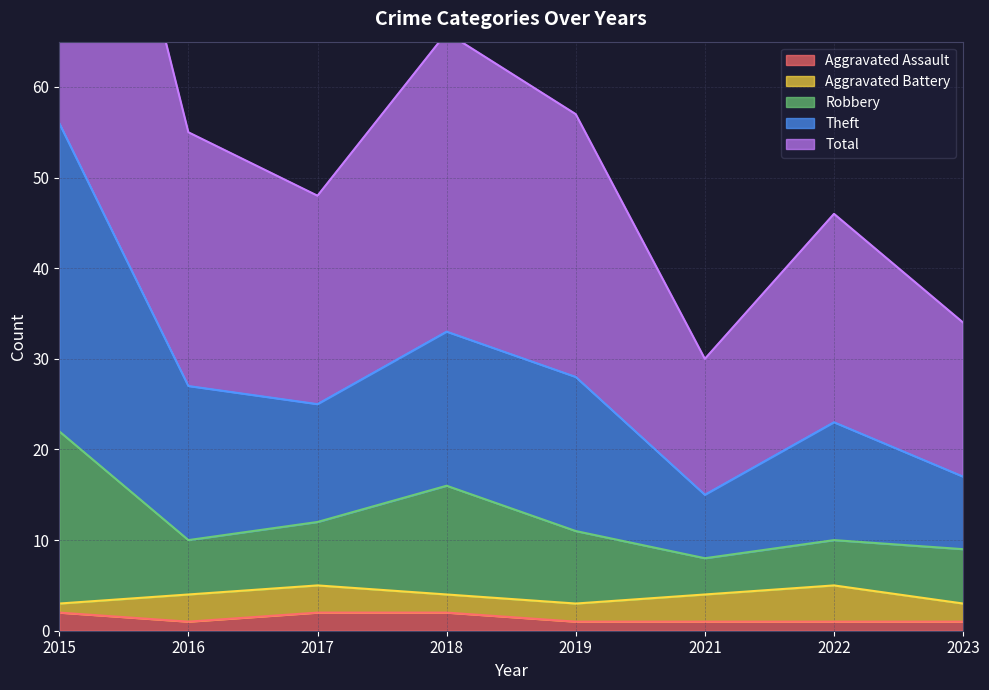

True or false: Aggravated Assault has a value of 1 at 2016.

True